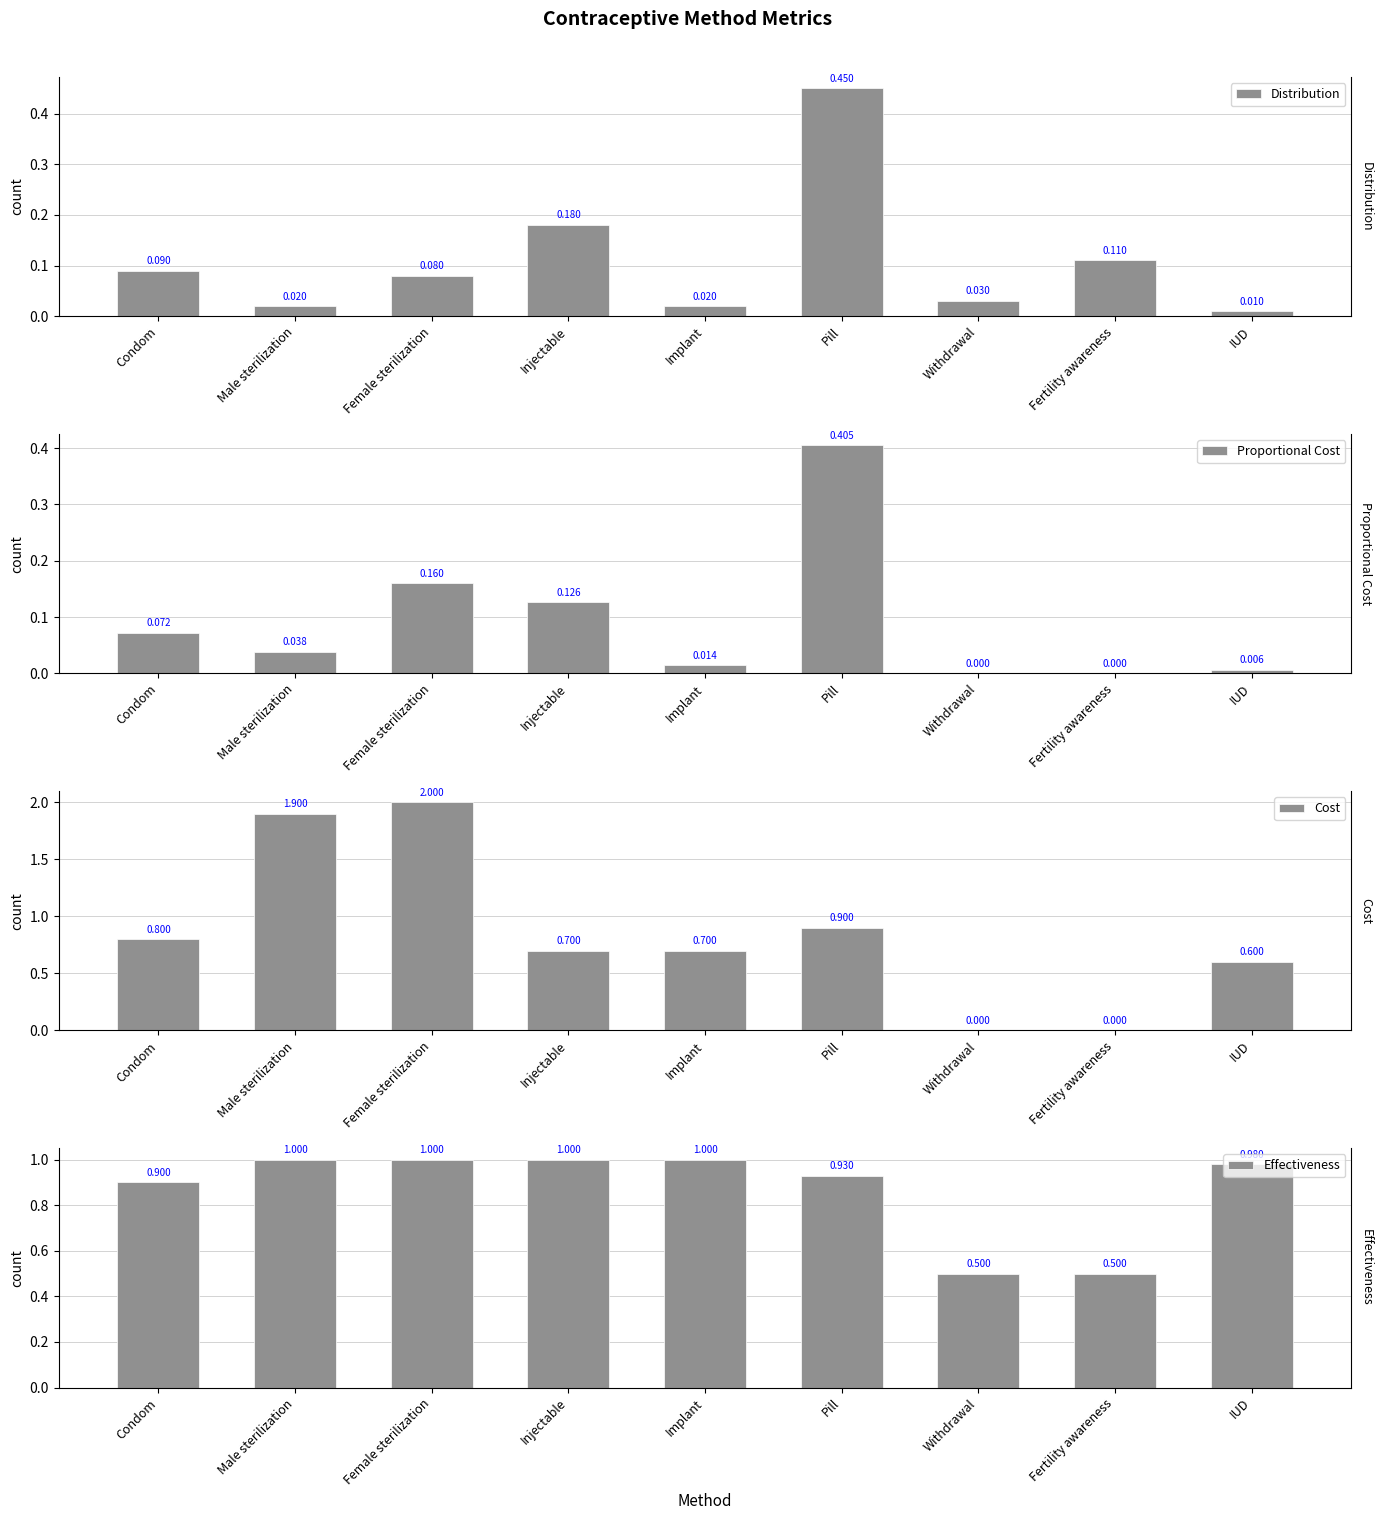

Is the value of Cost at Male sterilization greater than the value of Distribution at Fertility awareness?

Yes